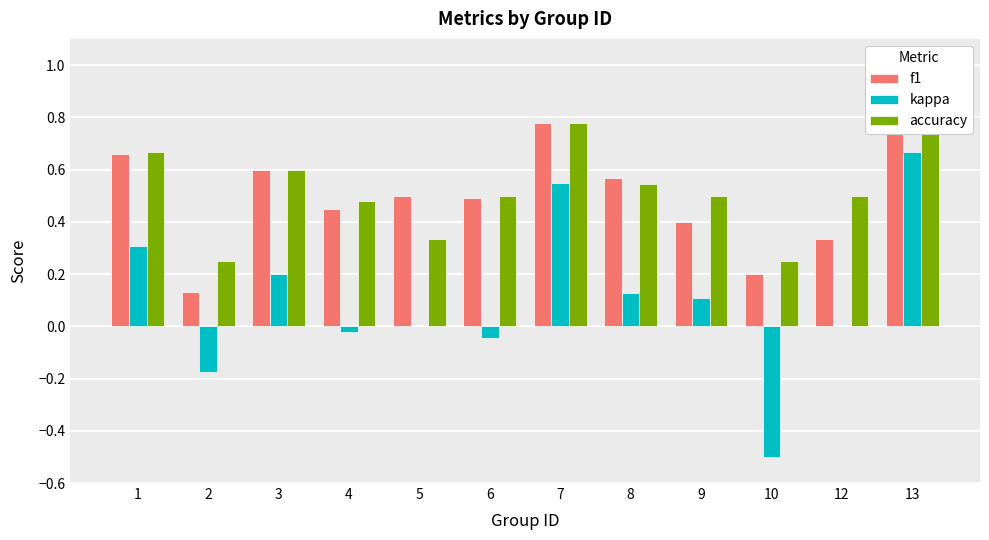

Is it true that kappa equals 0.1 at 3?

False